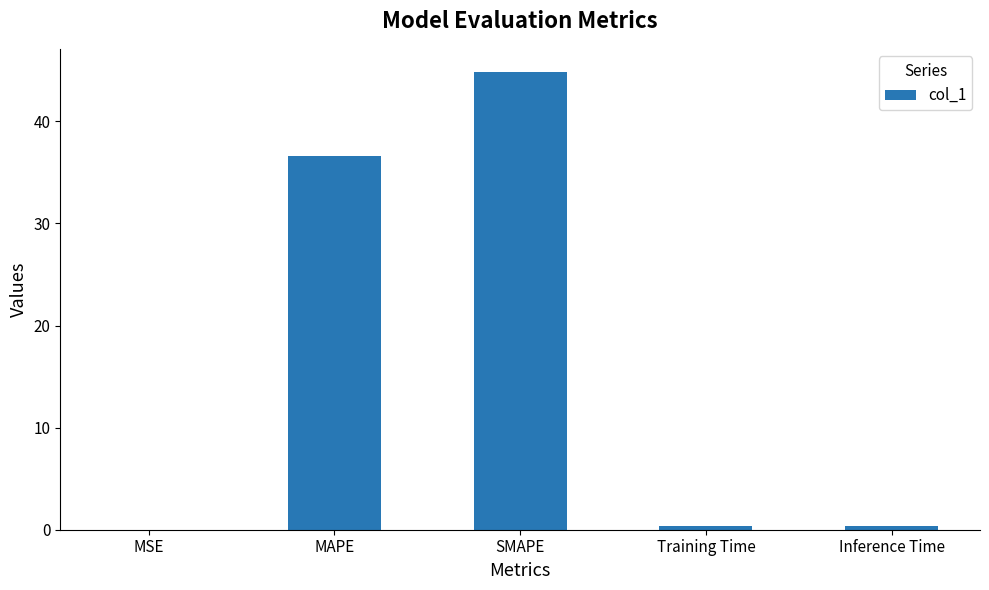

How many distinct data groups are displayed?

1